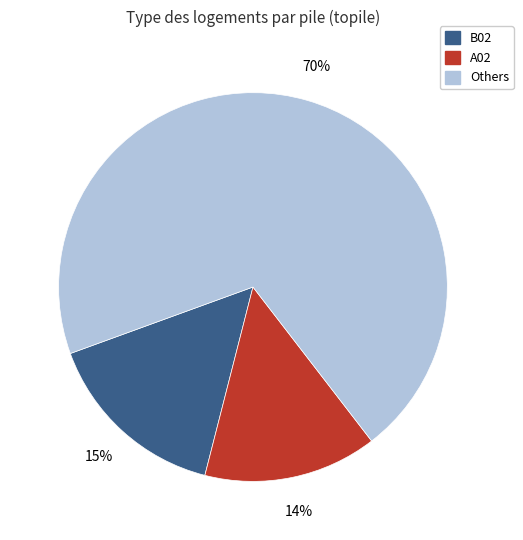

To the nearest percent, what is the average slice percentage?

33%